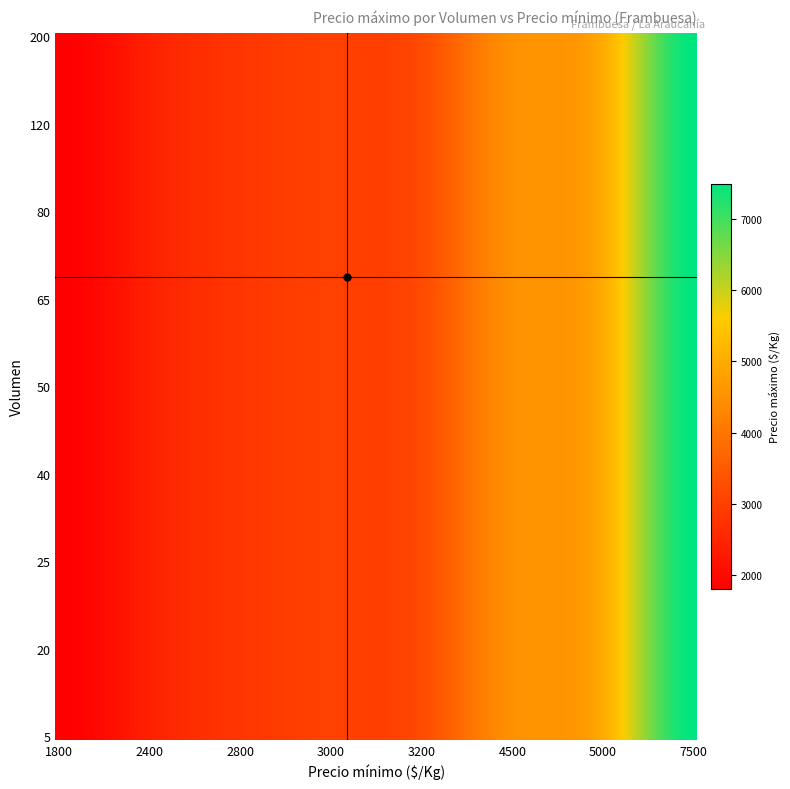

Reading left to right, extract all data points from this chart.

5: 1800	2400	2800	3000	3200	4500	5000	7500
20: 1800	2400	2800	3000	3200	4500	5000	7500
25: 1800	2400	2800	3000	3200	4500	5000	7500
40: 1800	2400	2800	3000	3200	4500	5000	7500
50: 1800	2400	2800	3000	3200	4500	5000	7500
65: 1800	2400	2800	3000	3200	4500	5000	7500
80: 1800	2400	2800	3000	3200	4500	5000	7500
120: 1800	2400	2800	3000	3200	4500	5000	7500
200: 1800	2400	2800	3000	3200	4500	5000	7500